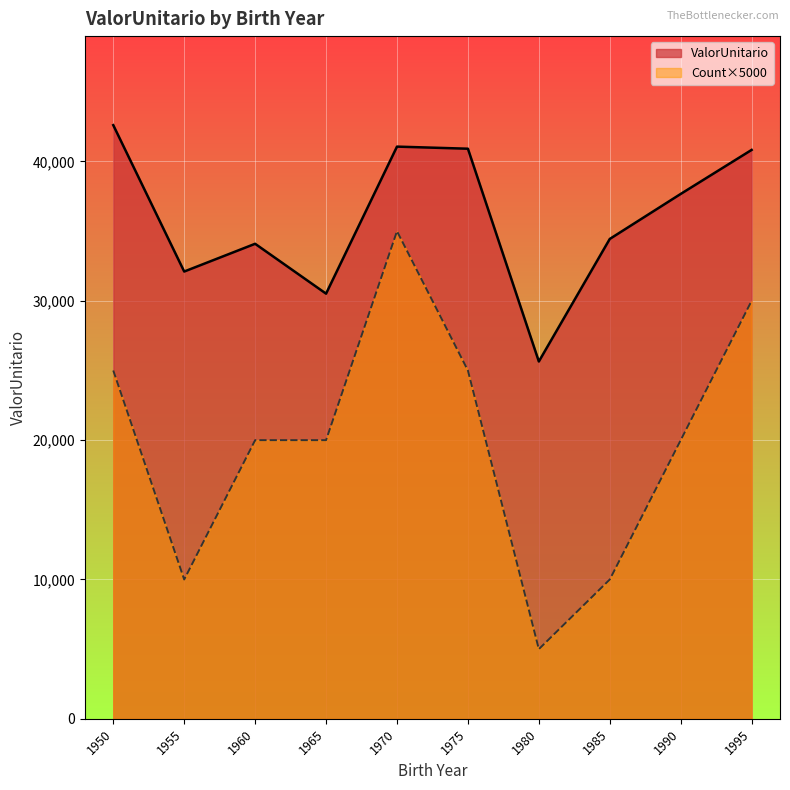

What is the difference between the maximum and minimum values in the ValorUnitario series?

16961.6